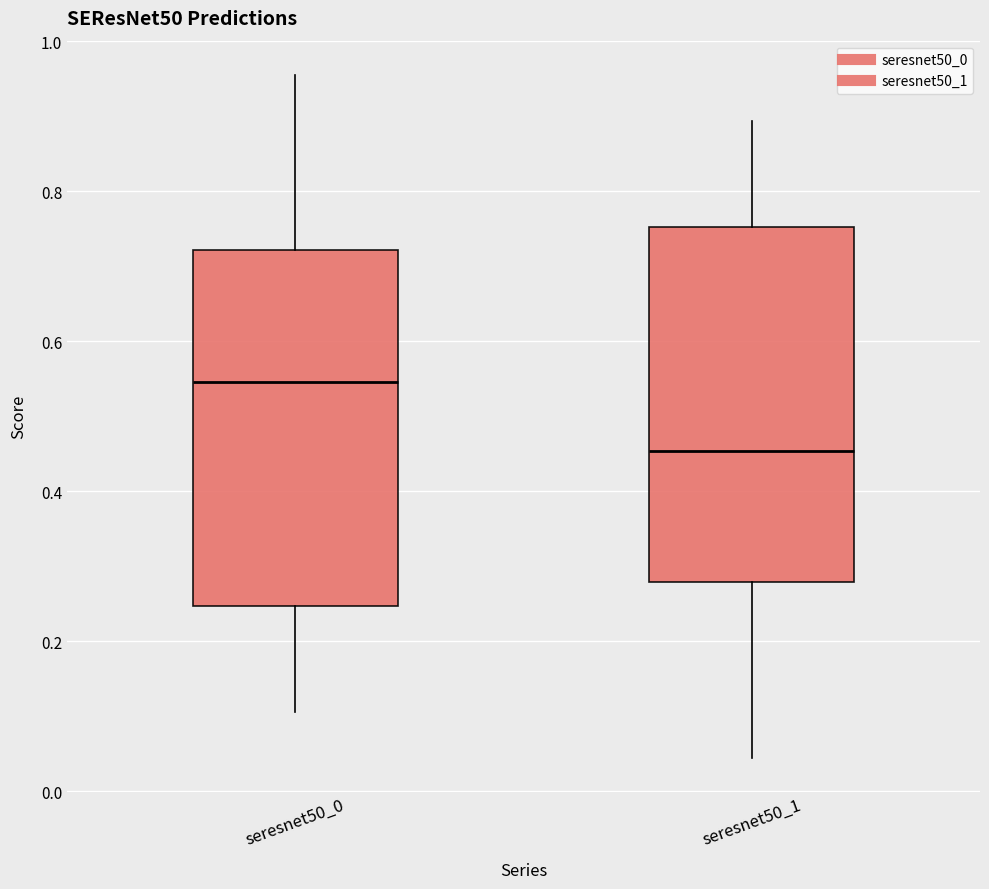

Where is the lower edge of the box for seresnet50_1 on the y-axis? The values are not printed on the chart, so give them approximately, as read against the axis.

0.28